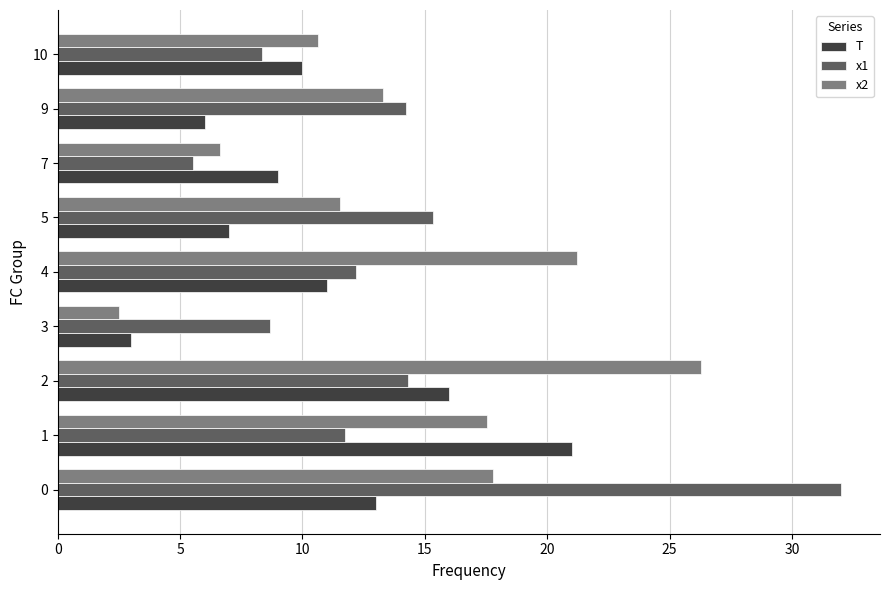

What is the difference between the x1 values at 2 and 10?

6.0